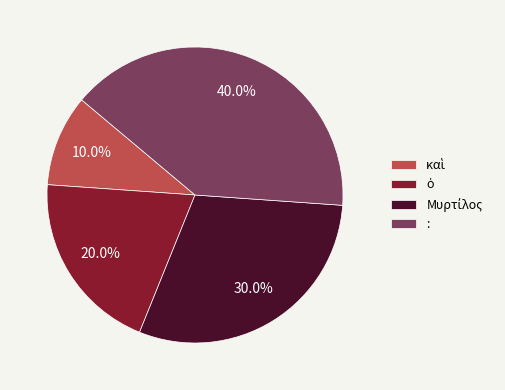

Does any single category account for the majority?

No